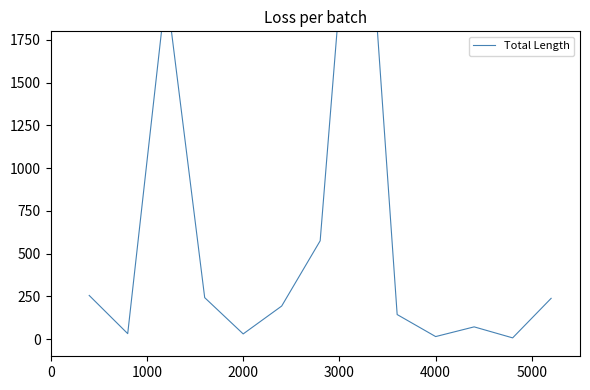

True or false: the data has more than 0 interior local peaks.

True